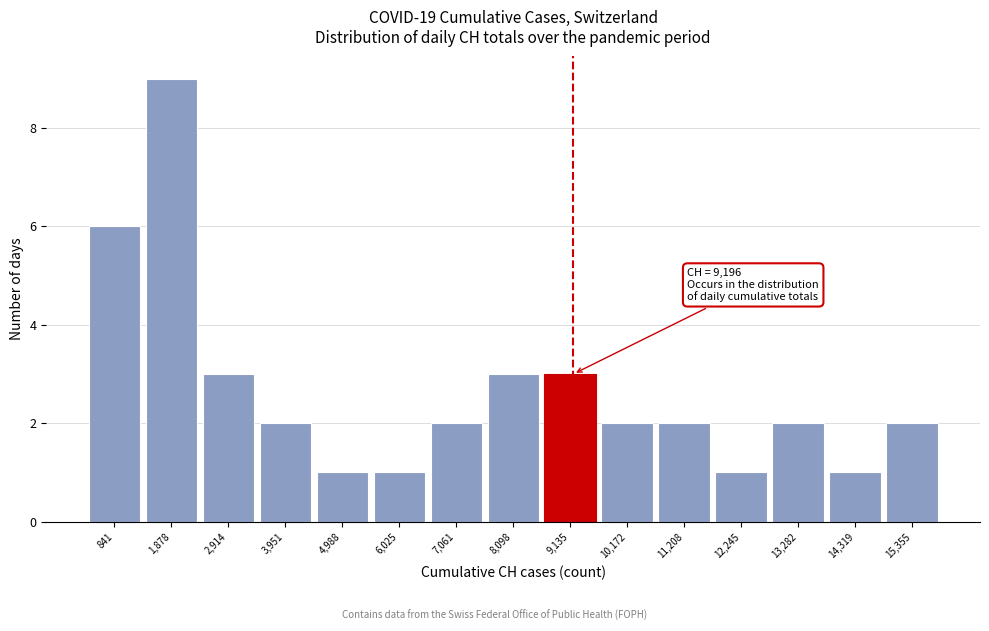

Over which range of the x-axis is the bar tallest?

1400 to 2400